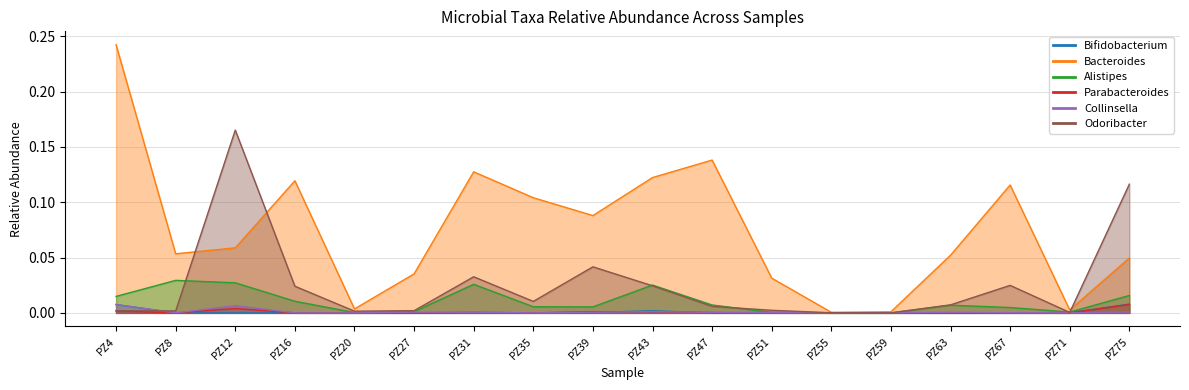

The Collinsella series shows 0.0 at PZ63. True or false?

True